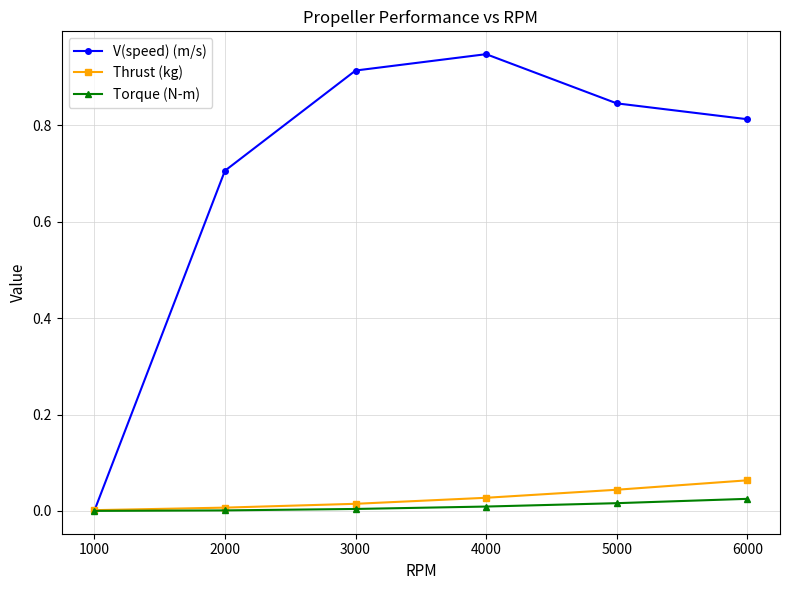

Between 1000 and 4000, which series saw the biggest shift?

V(speed) (m/s)